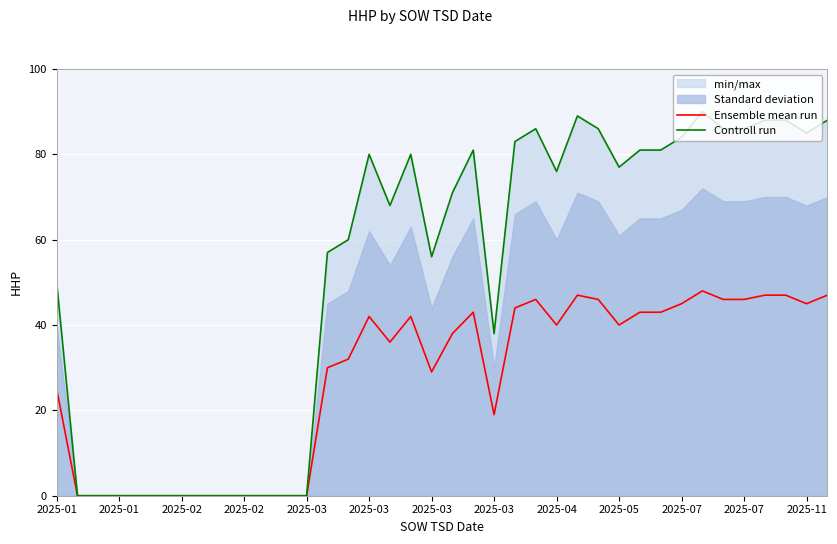

Reading left to right, transcribe all the data shown in this chart.

Ensemble mean run: 25	0	0	0	0	0	0	0	0	0	0	0	0	30	32	42	36	42	29	38	43	19	44	46	40	47	46	40	43	43	45	48	46	46	47	47	45	47
Controll run: 50	0	0	0	0	0	0	0	0	0	0	0	0	57	60	80	68	80	56	71	81	38	83	86	76	89	86	77	81	81	84	90	86	86	88	88	85	88